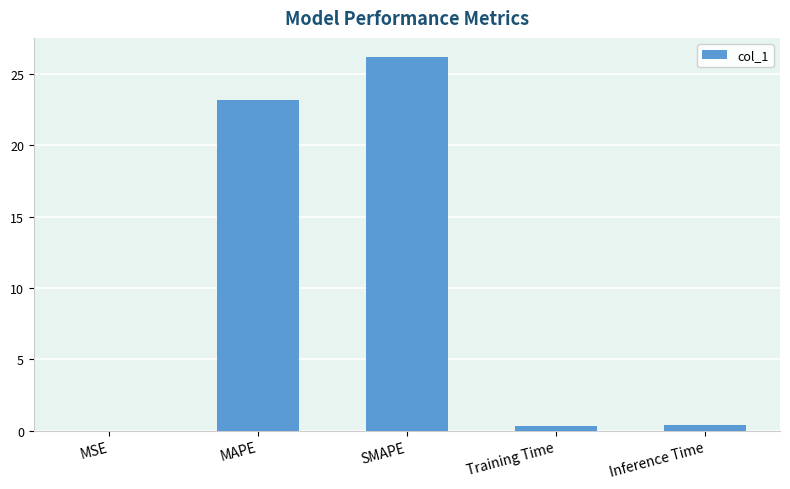

What is the sum of all values?

50.2